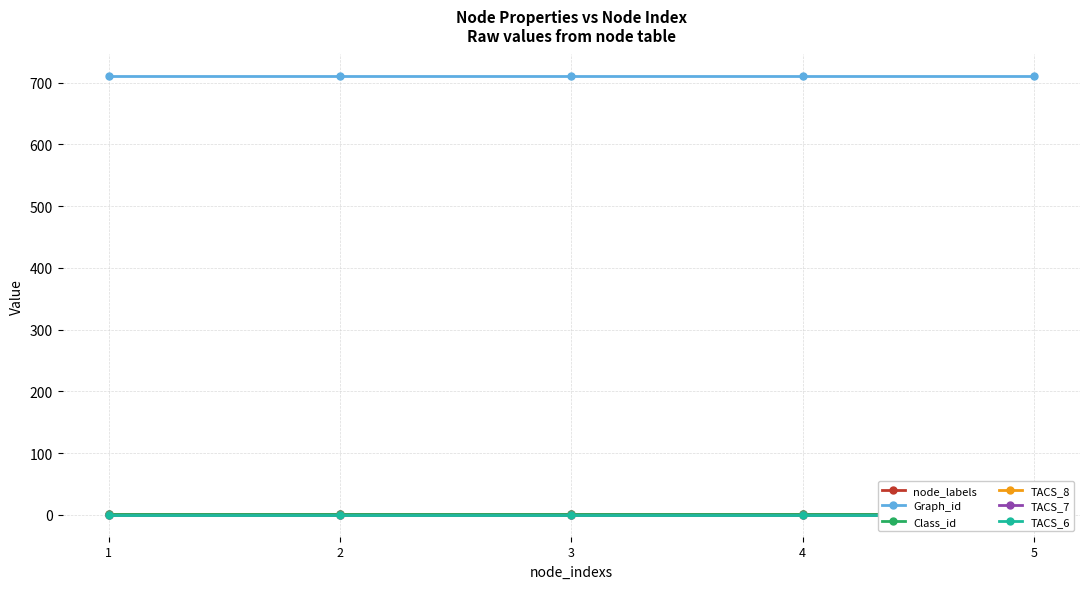

Which series changed the most between 2 and 5?

node_labels